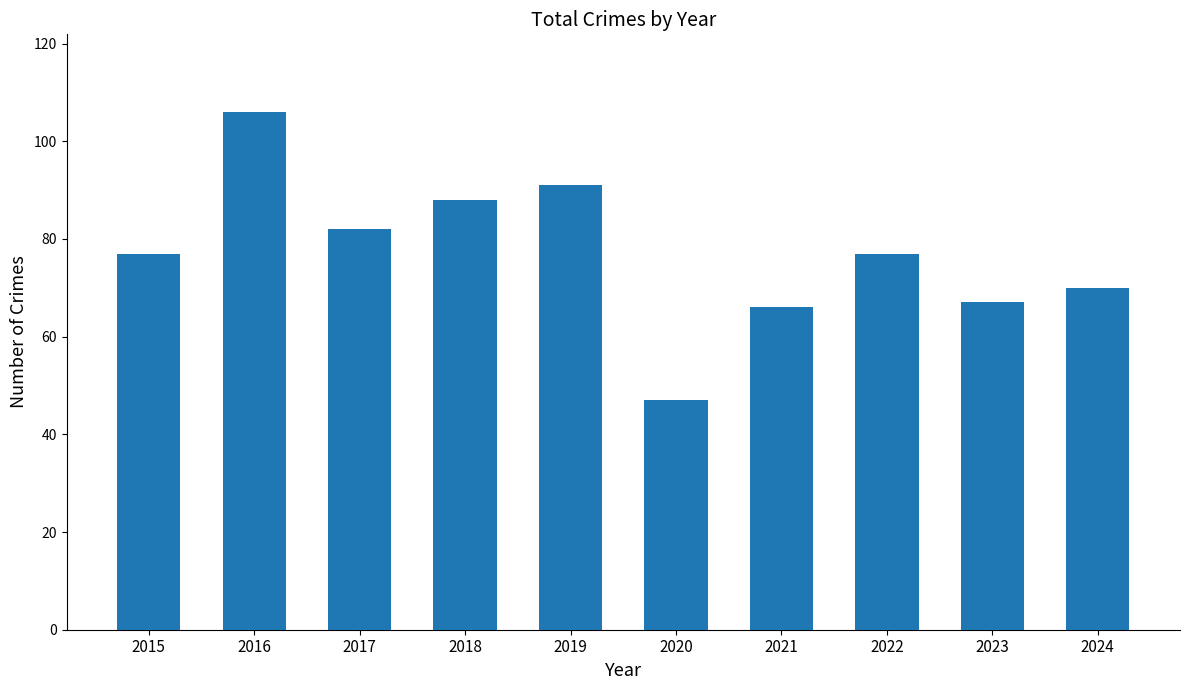

What is the sum of the values at 2019 and 2023?

158